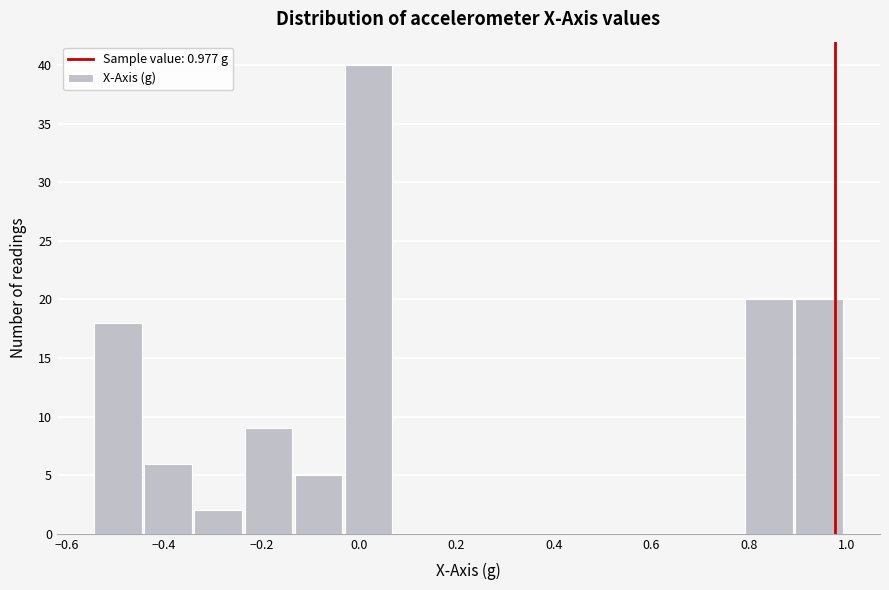

What is the height of the bar covering -0.44 to -0.34 on the x-axis? Neither the bar edges nor the heights are printed on the chart, so give them approximately, as read against the axes.

6